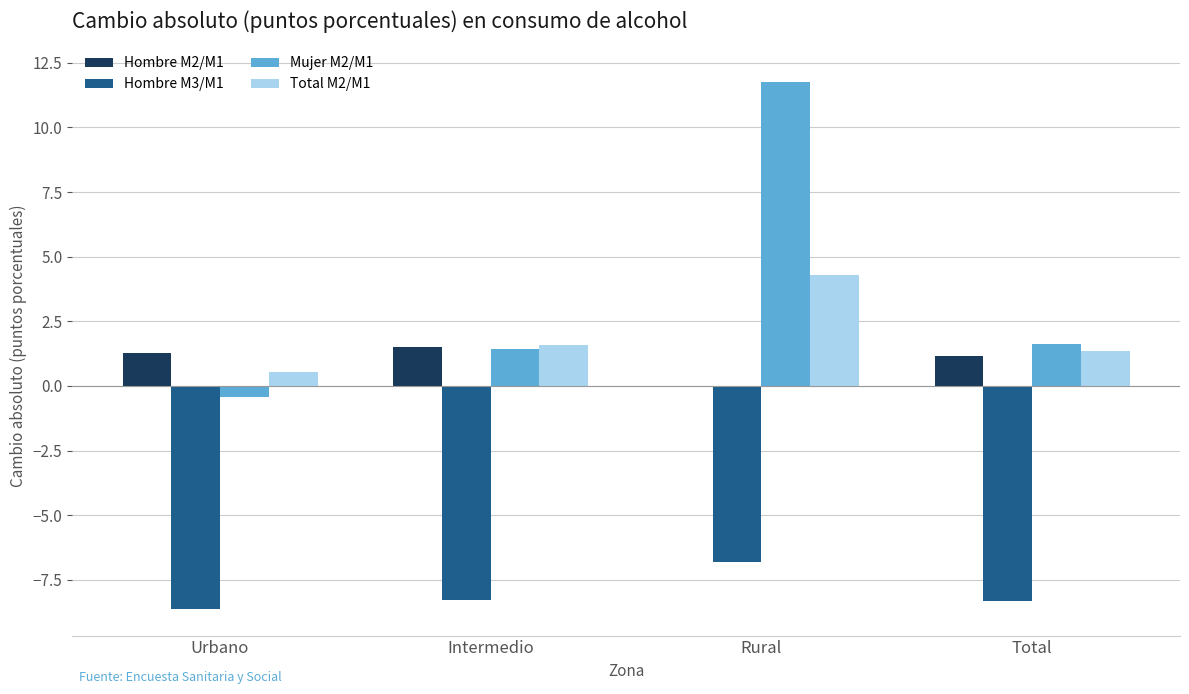

Which series has the largest range (max minus min)?

Mujer M2/M1